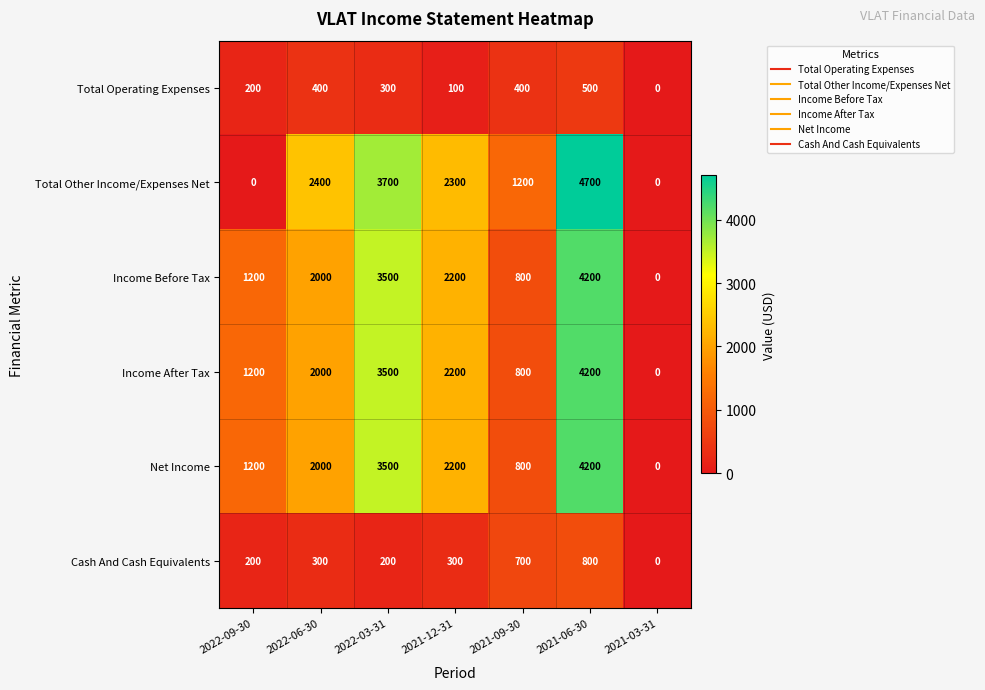

True or false: Income After Tax has a value of 819 at 2022-06-30.

False